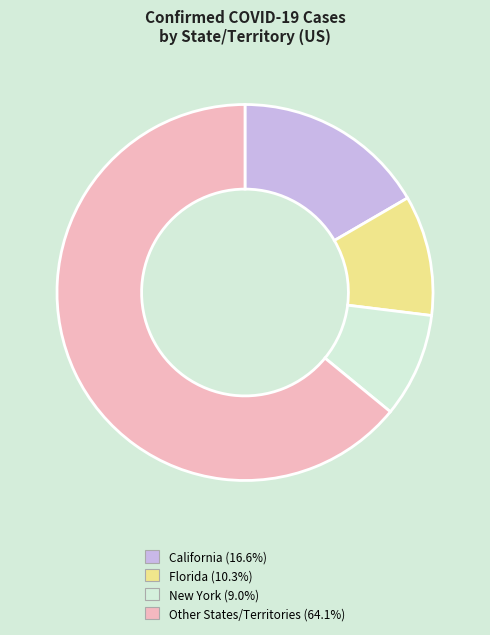

Is there any slice that represents more than half of the pie?

Yes